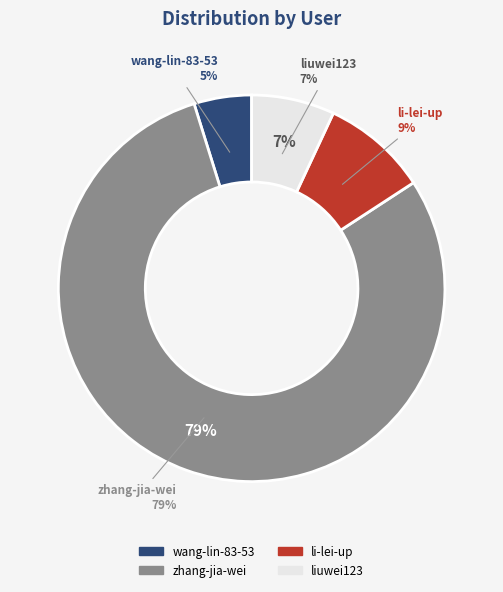

Rank the categories by value from highest to lowest.

zhang-jia-wei, li-lei-up, liuwei123, wang-lin-83-53